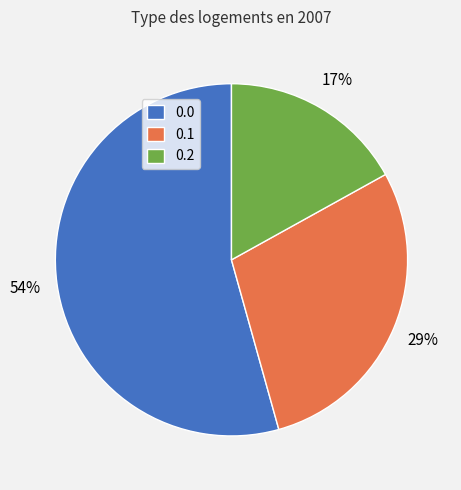

To the nearest percent, what is the difference between the largest and smallest slice percentages?

37%